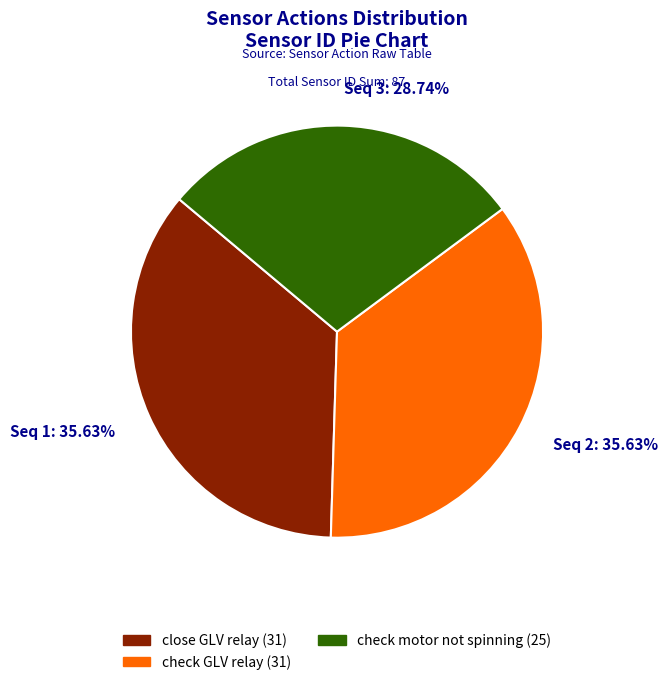

Which category has the smallest portion of the pie?

Seq 3: 28.74%